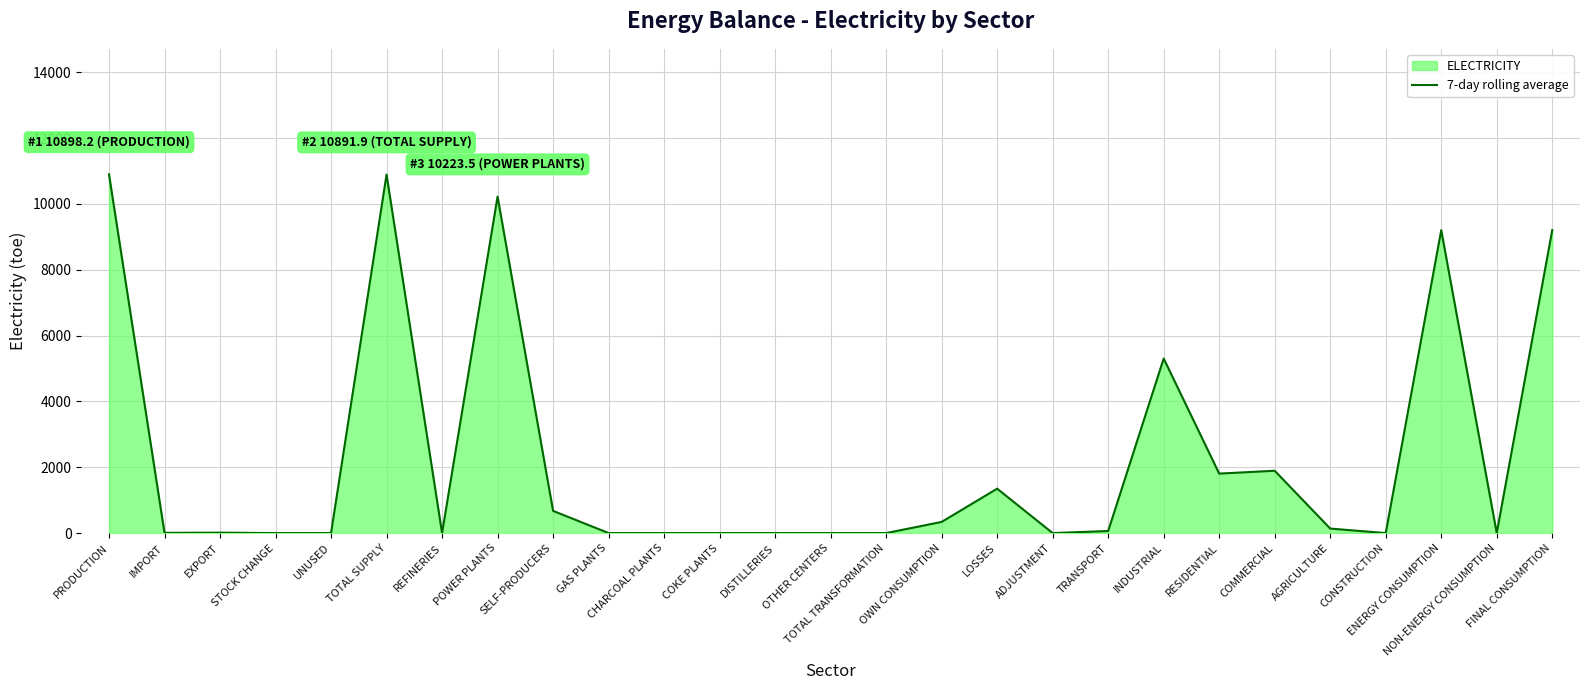

How many lines are shown in the chart?

1